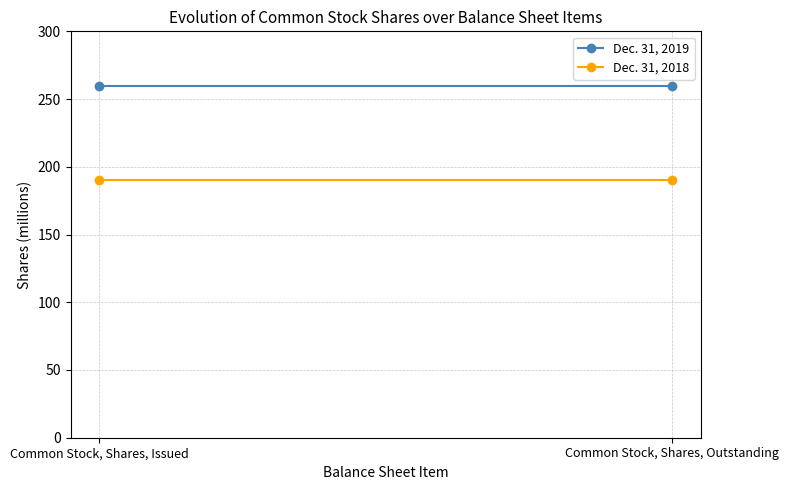

What is the label of the 2nd point from the right?

Common Stock, Shares, Issued